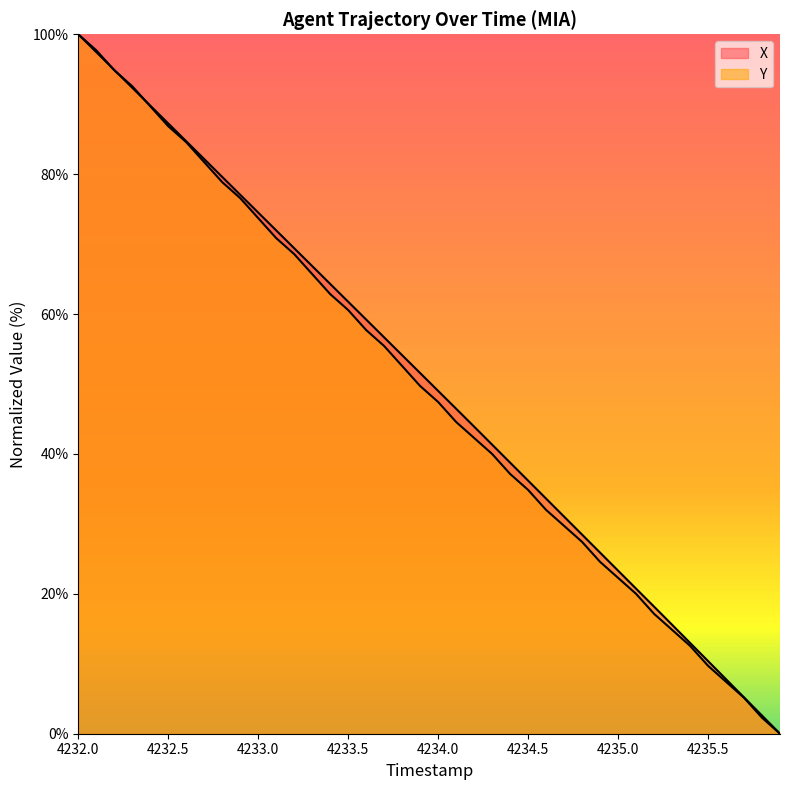

List the series in order of their overall mean, lowest first.

Y, X